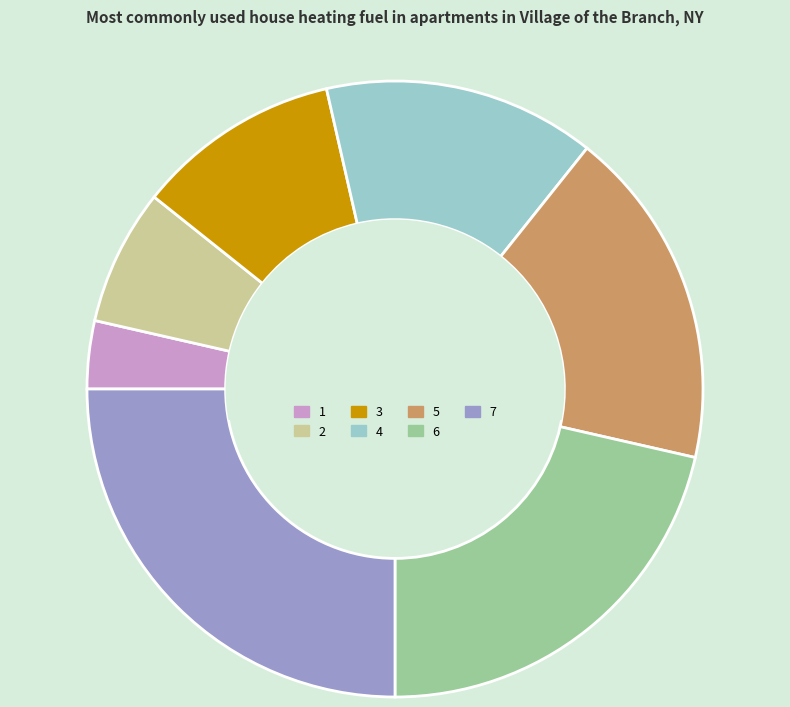

Which has a higher value, 4 or 3?

4